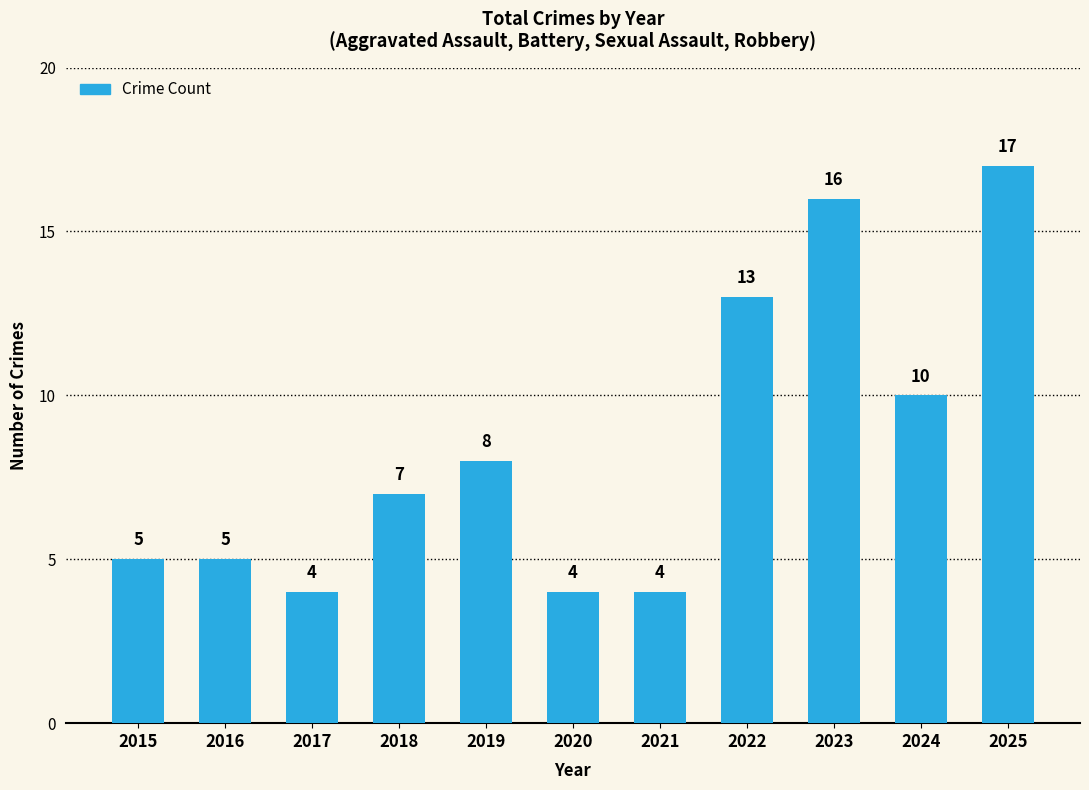

What is the value of the 8th bar from the left?

13